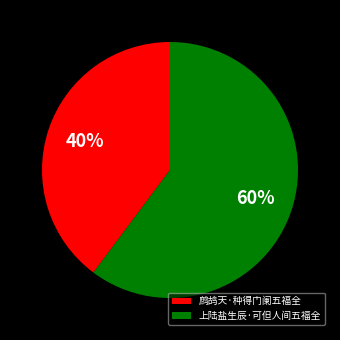

The 鹧鸪天·种得门阑五福全 slice represents 27% of the pie. True or false?

False